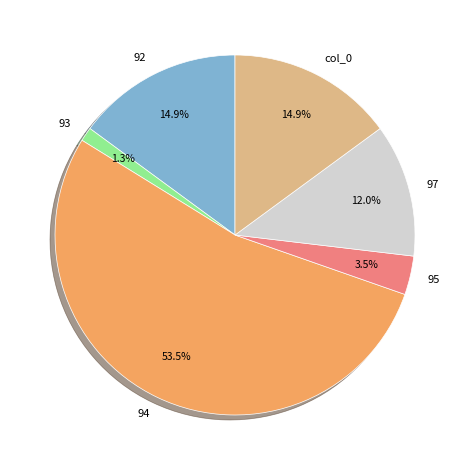

How many segments does this pie chart have?

6